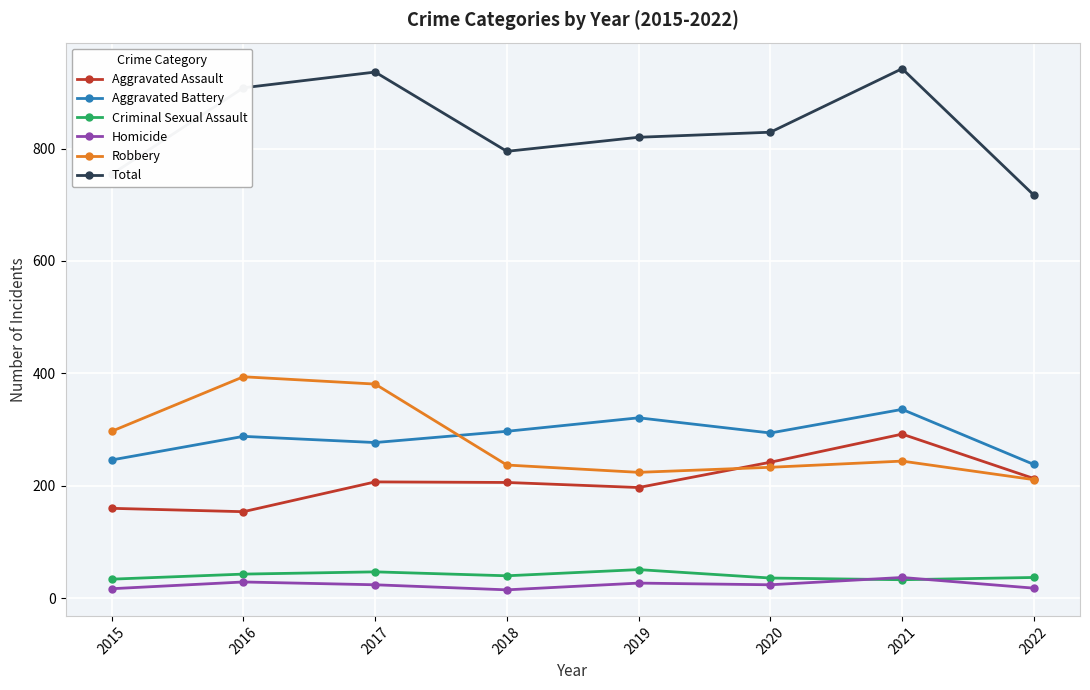

The value of Robbery at 2021 is 332. True or false?

False